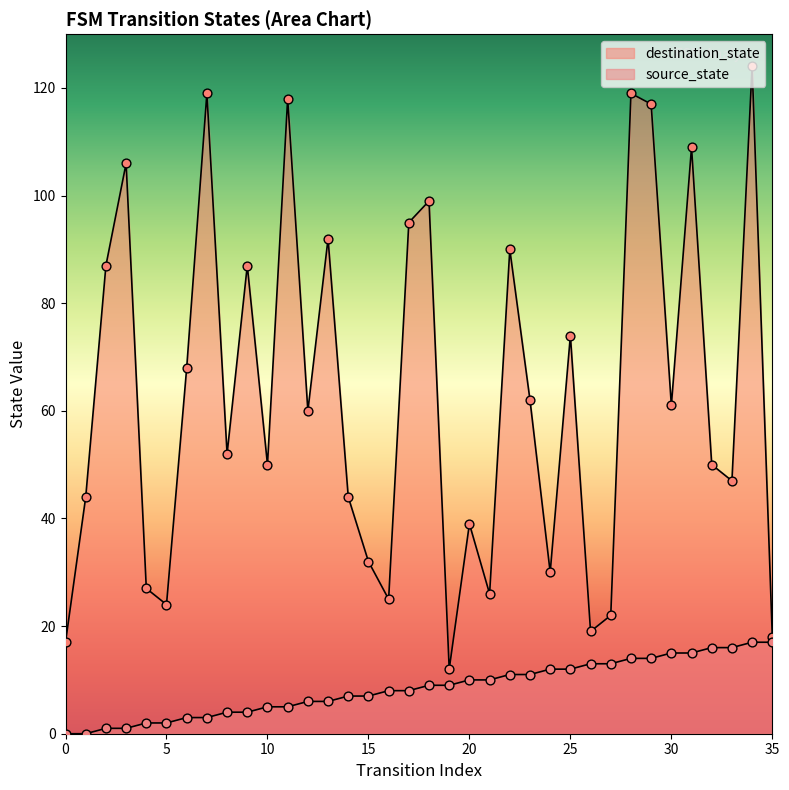

Which series has the largest total across all categories?

destination_state